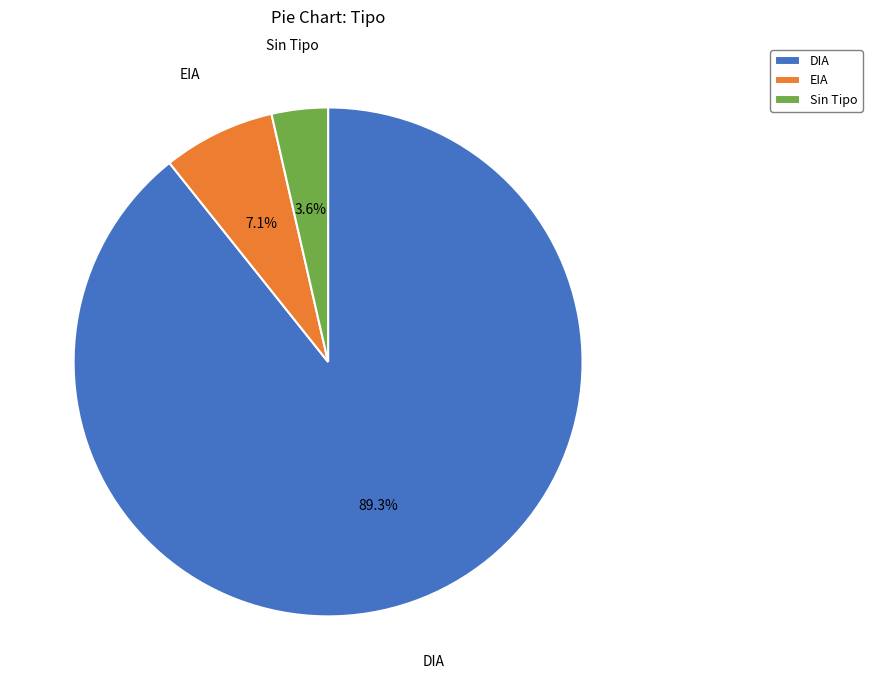

What is the ratio of the value at EIA to the value at DIA?

0.1